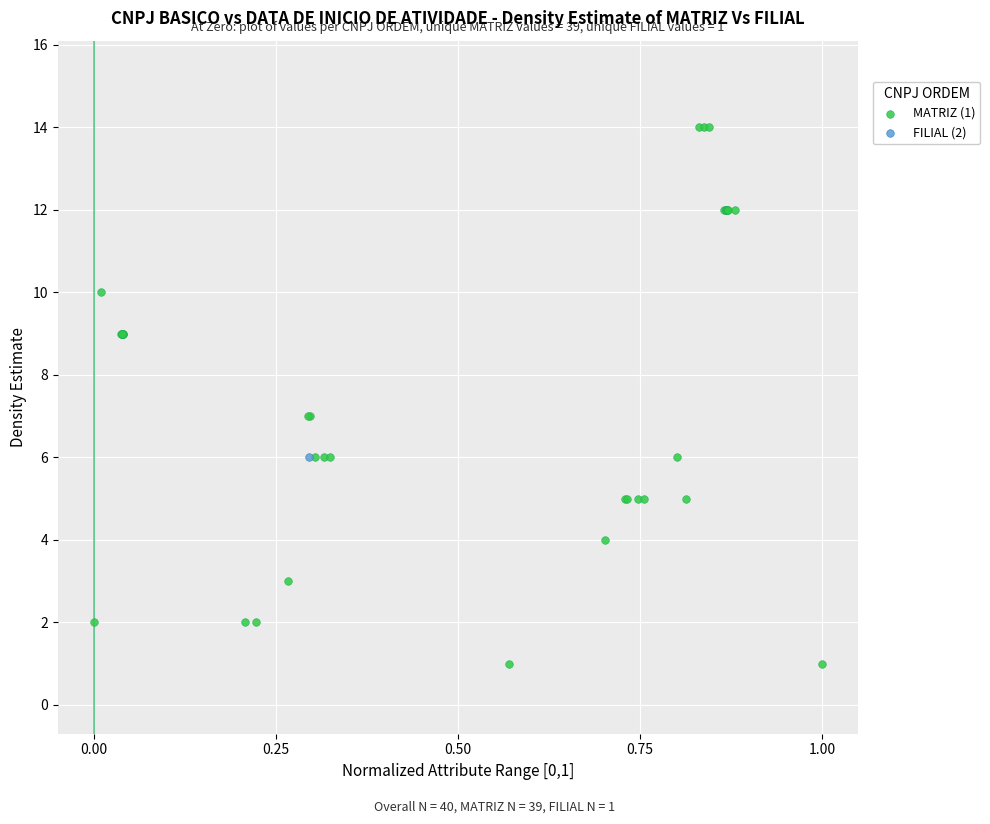

What are all the series names shown in the legend?

MATRIZ (1), FILIAL (2)